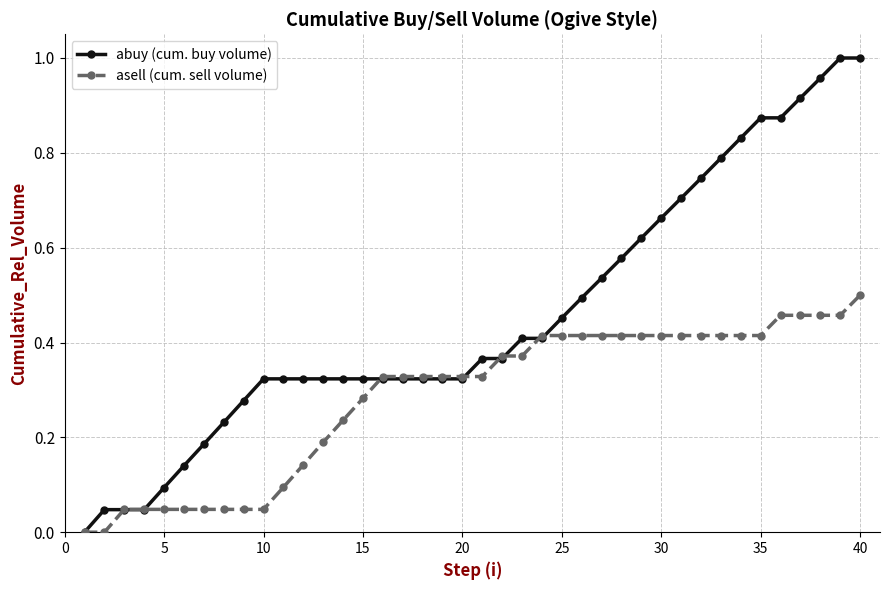

Which series ends up on top after the final intersection of asell (cum. sell volume) and abuy (cum. buy volume)?

abuy (cum. buy volume)